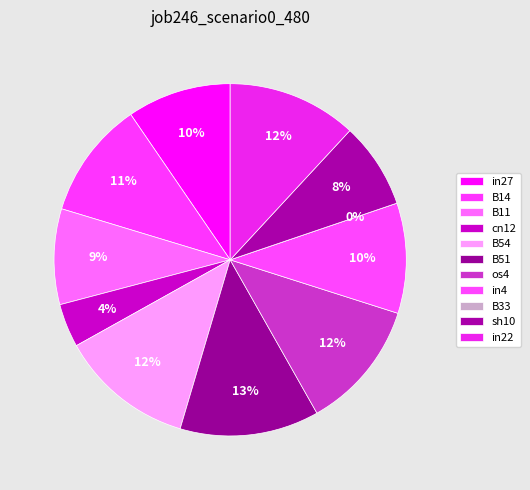

What is the smallest slice in the pie chart?

B33